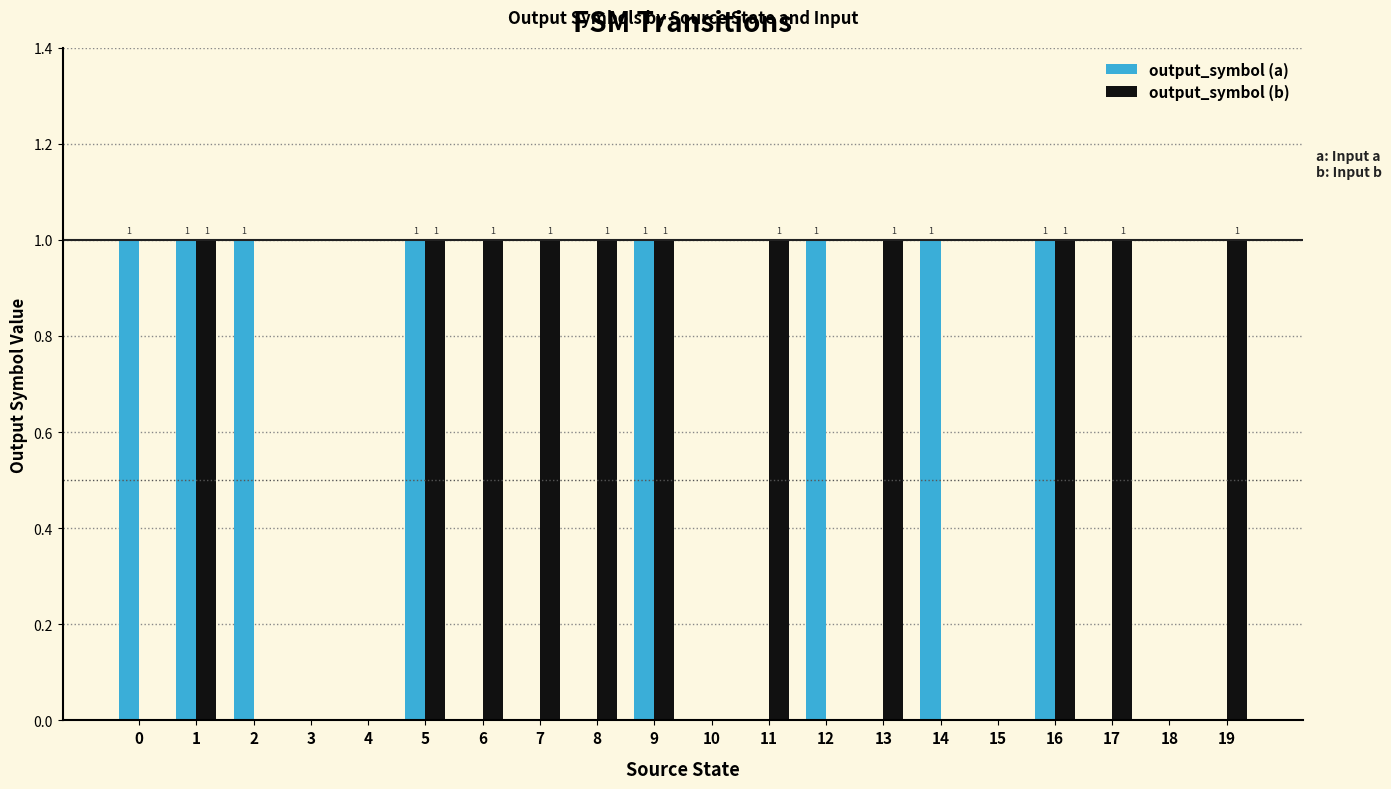

Reading left to right, list all the values displayed in this chart.

output_symbol (a): 0=1	1=1	2=1	3=0	4=0	5=1	6=0	7=0	8=0	9=1	10=0	11=0	12=1	13=0	14=1	15=0	16=1	17=0	18=0	19=0
output_symbol (b): 0=0	1=1	2=0	3=0	4=0	5=1	6=1	7=1	8=1	9=1	10=0	11=1	12=0	13=1	14=0	15=0	16=1	17=1	18=0	19=1